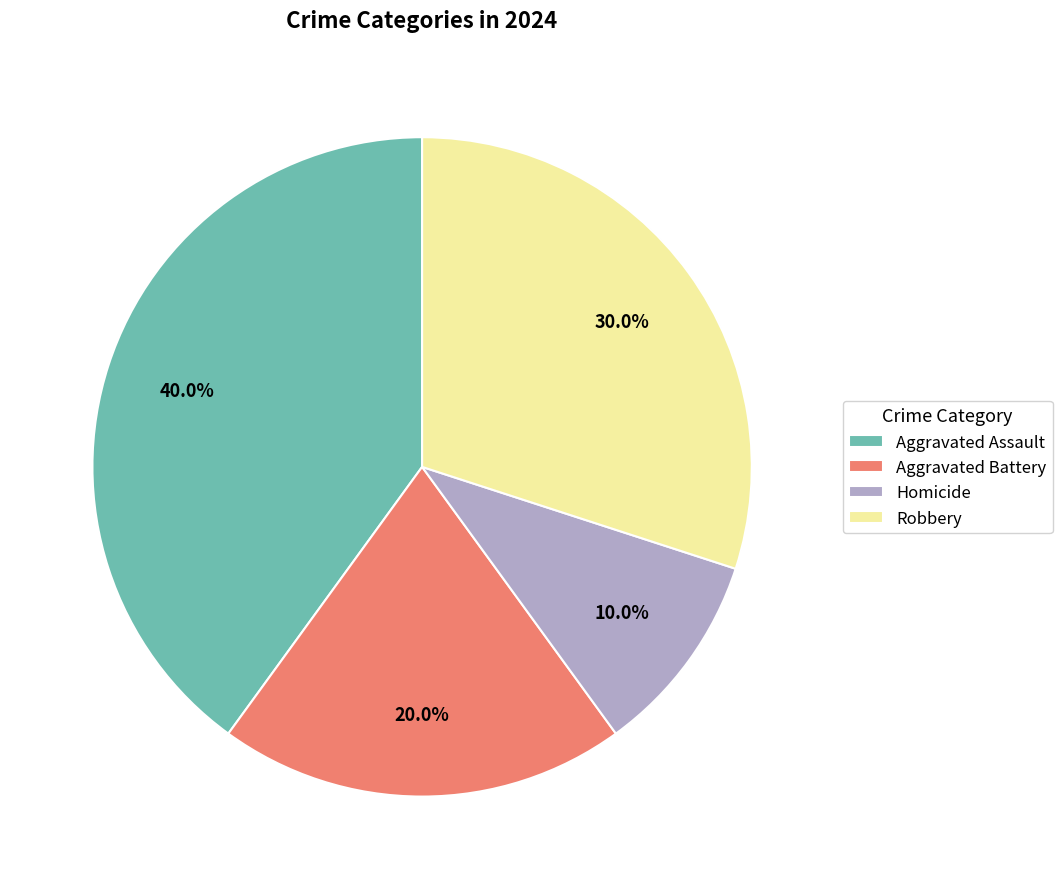

How many slices are in this pie chart?

4